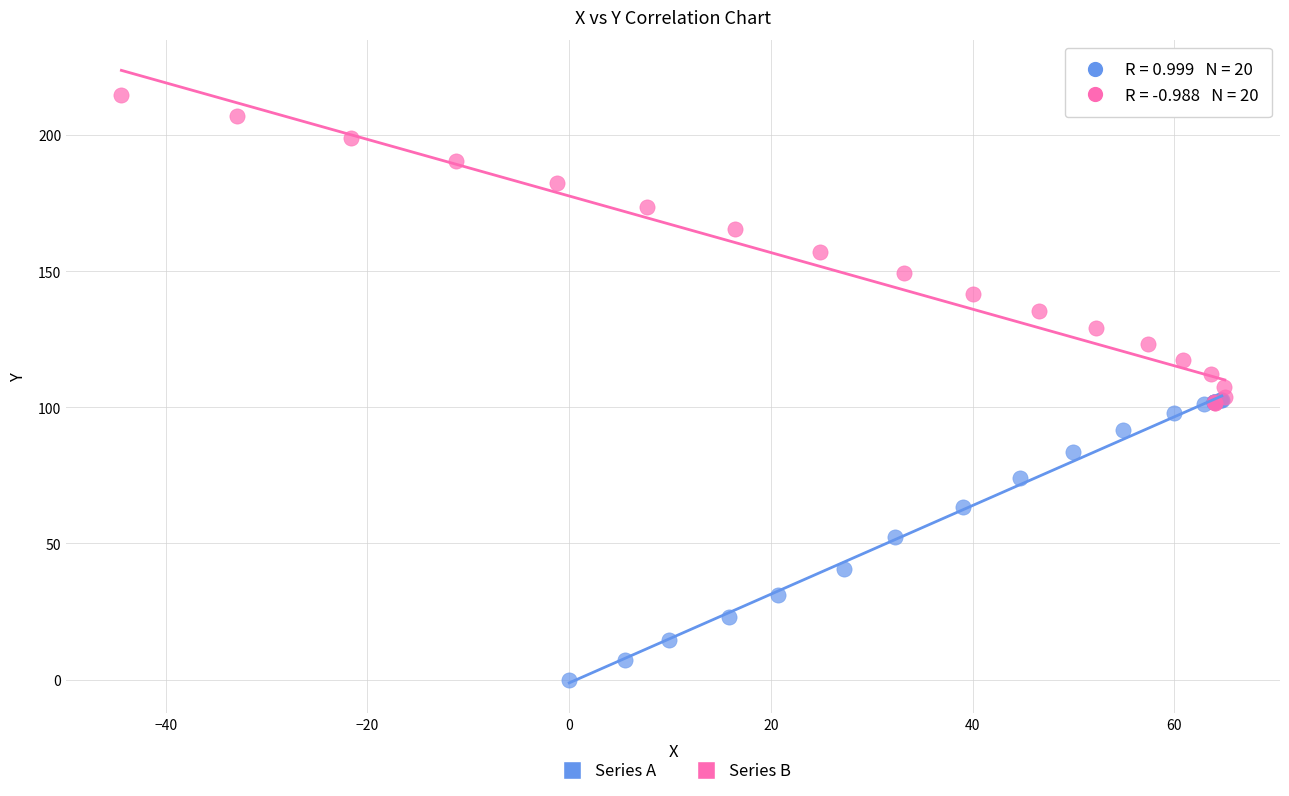

Which series has the widest spread of Y values?

Series B